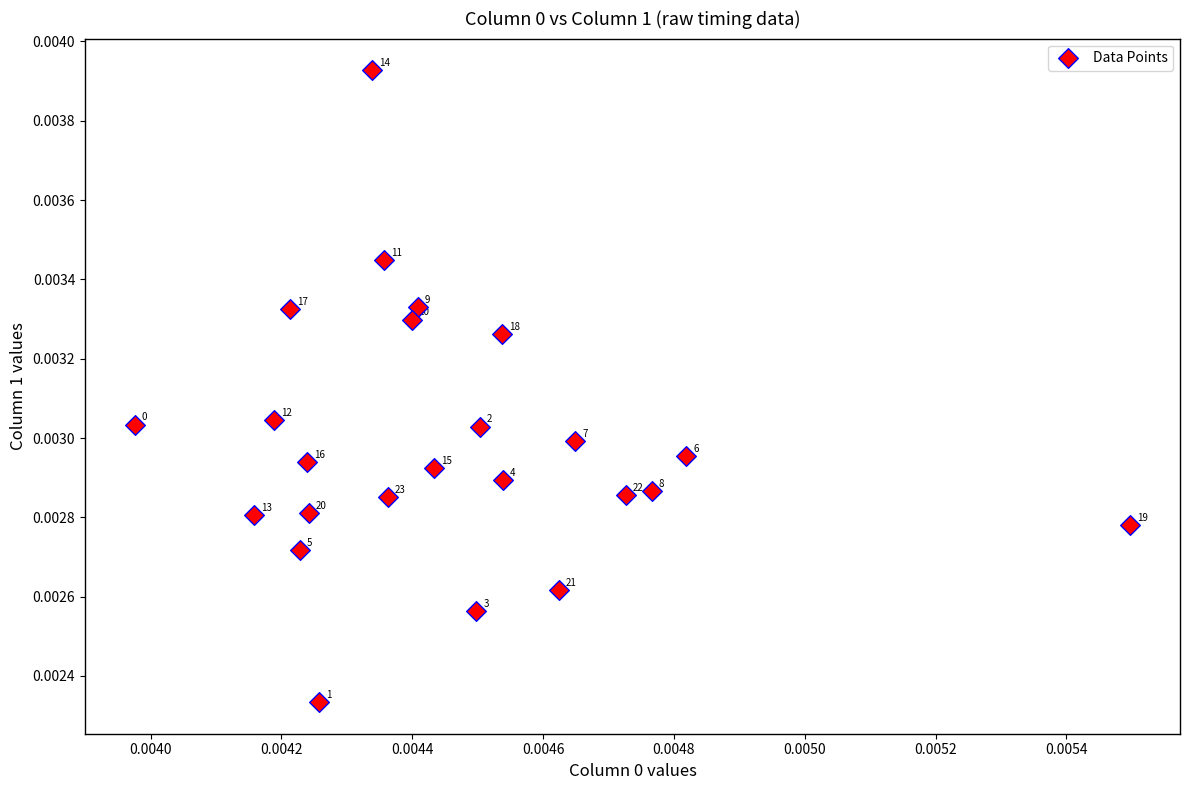

Count the number of points in this scatter plot.

24